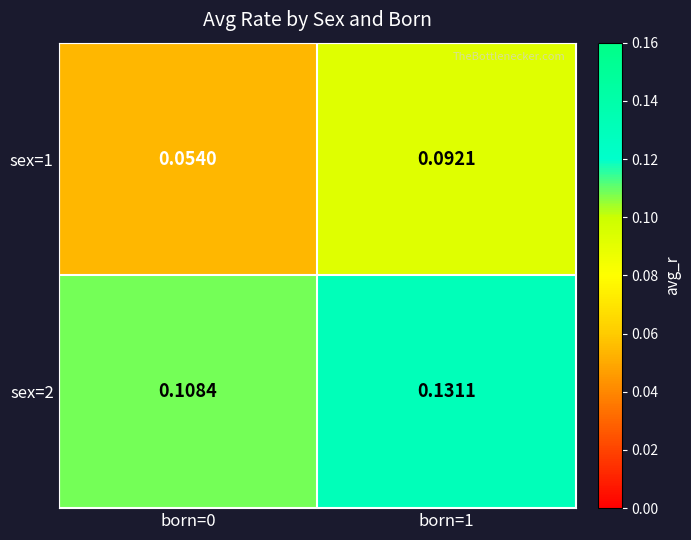

Is the value of sex=1 at born=1 greater than the value of sex=2 at born=0?

No